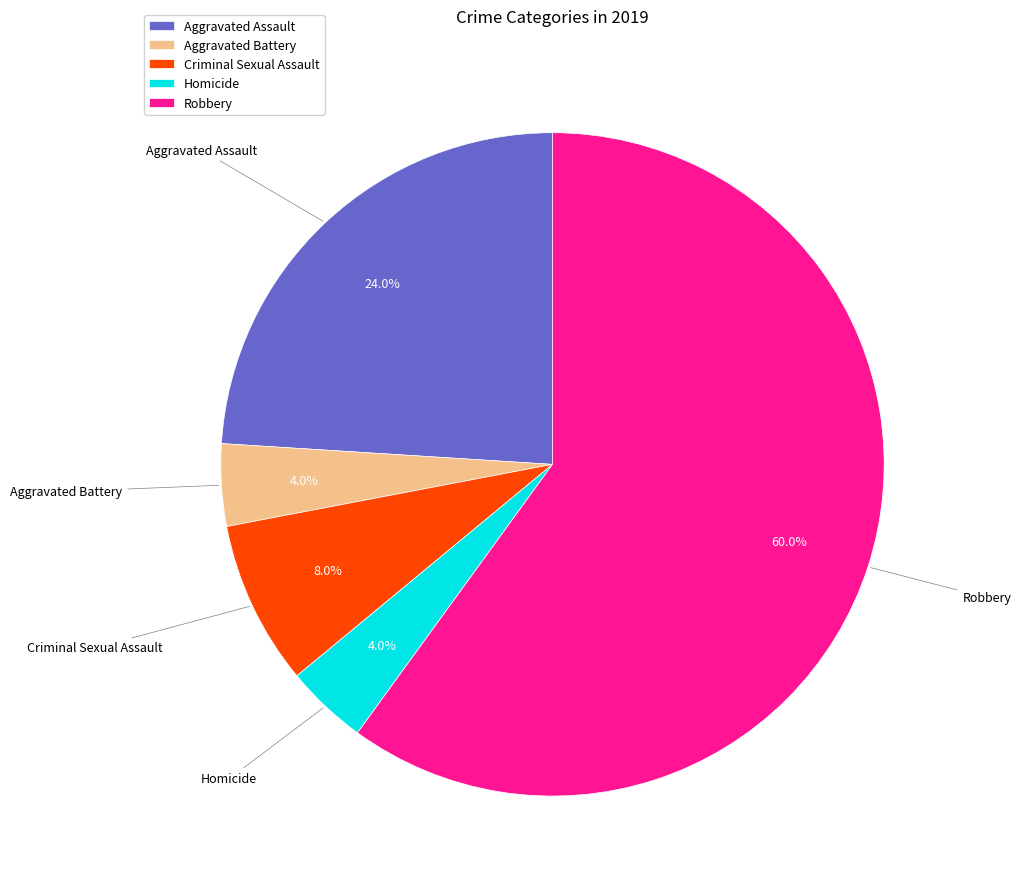

Which category has the biggest portion of the pie?

Robbery